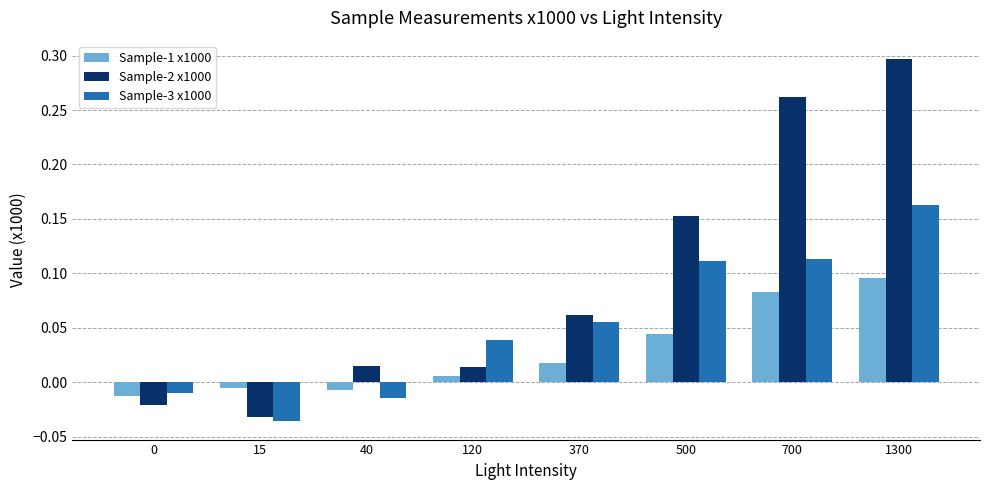

List the series in order of their peak value, lowest first.

Sample-1 x1000, Sample-3 x1000, Sample-2 x1000